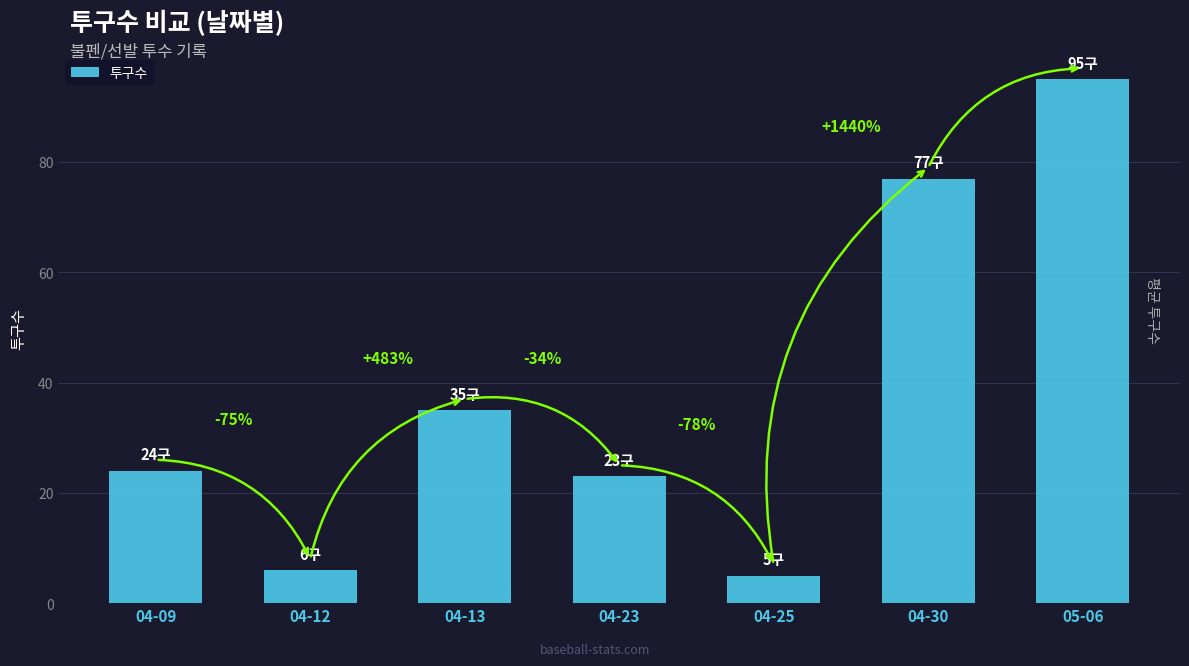

Rank the categories by value from highest to lowest.

05-06, 04-30, 04-13, 04-09, 04-23, 04-12, 04-25